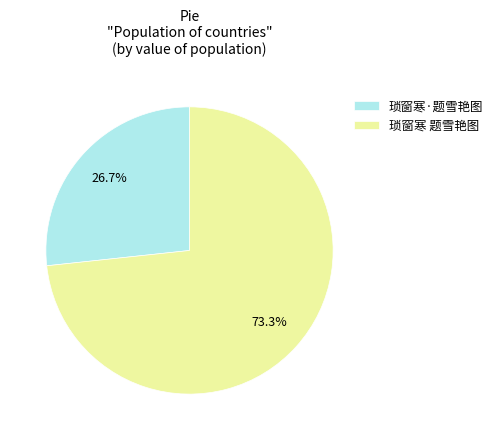

To the nearest percent, what is the combined percentage of 琐窗寒·题雪艳图 and 琐窗寒 题雪艳图?

100%